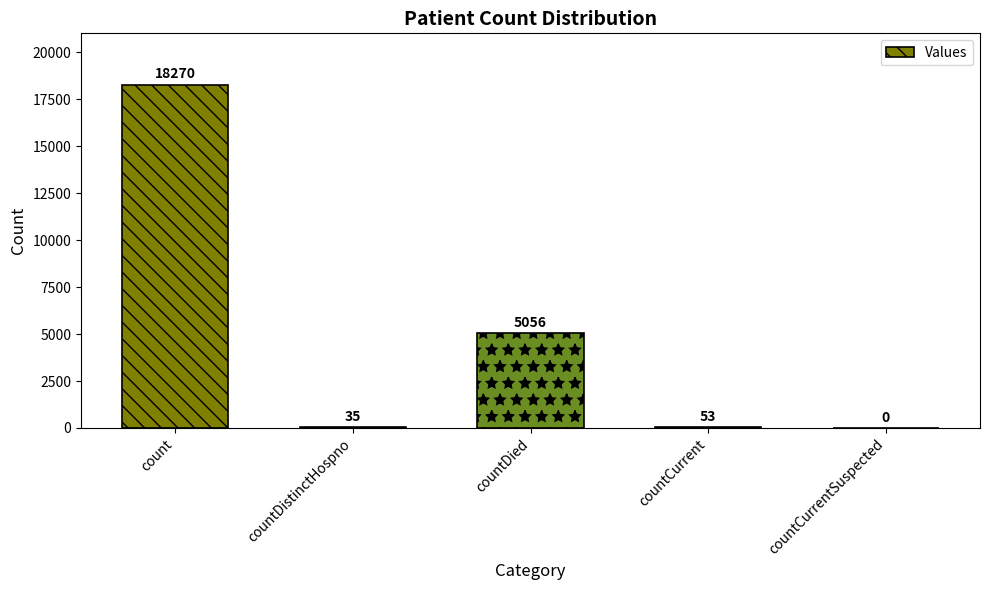

The chart shows a value of 53 at countCurrent. True or false?

True